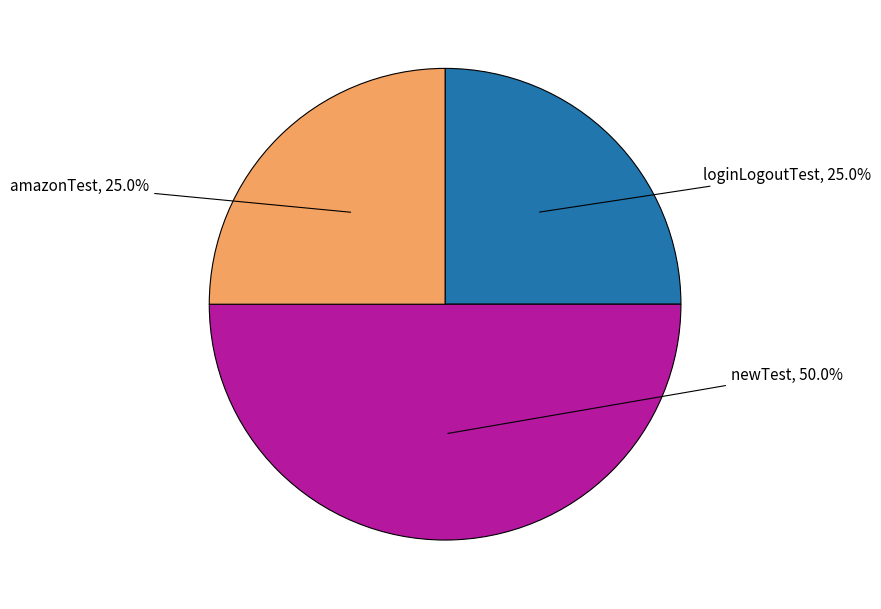

Which has a higher value, newTest or loginLogoutTest?

newTest